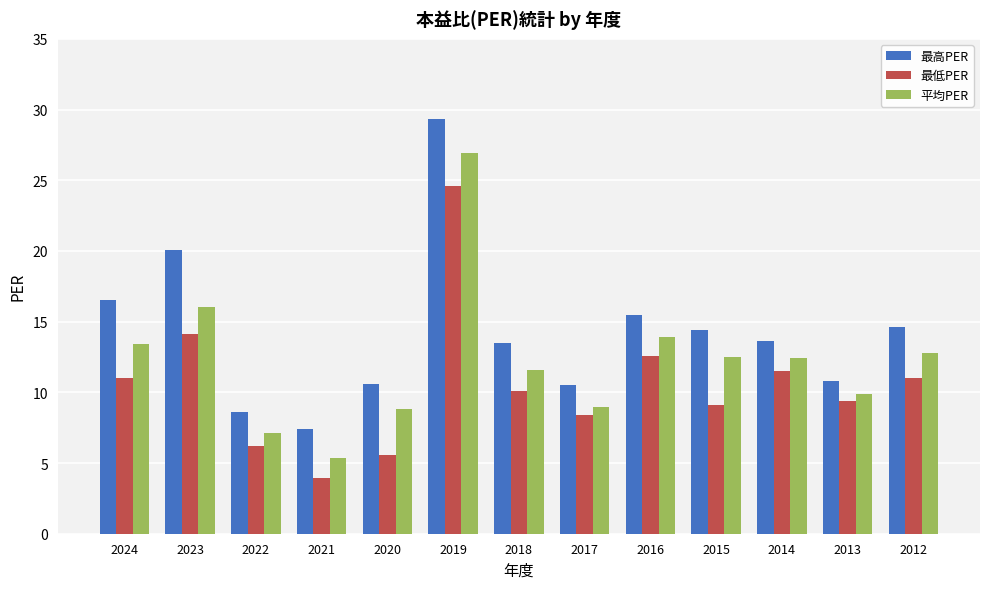

What value does the 最低PER series have at 2023?

14.1